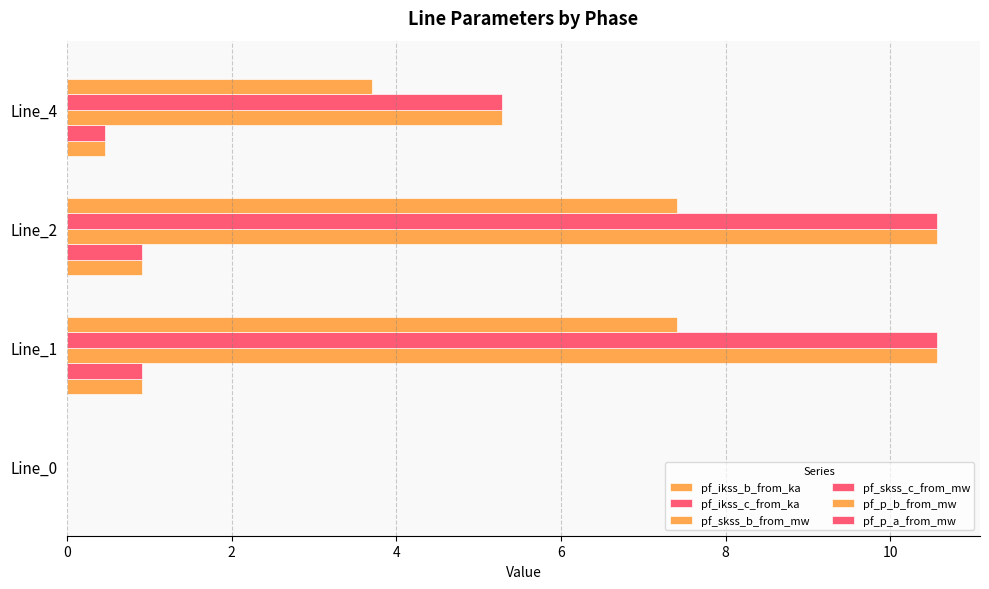

At how many categories does at least one series exceed 1?

3